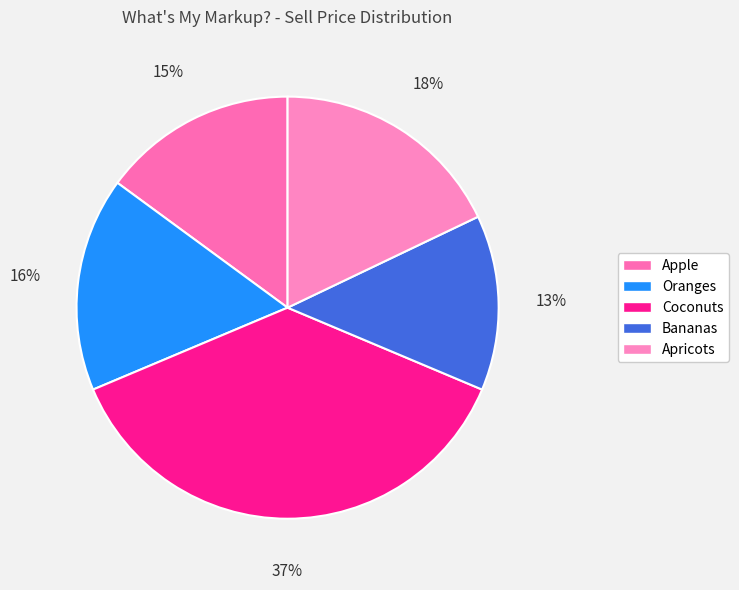

Is the sum of Coconuts and Apple greater than half?

Yes